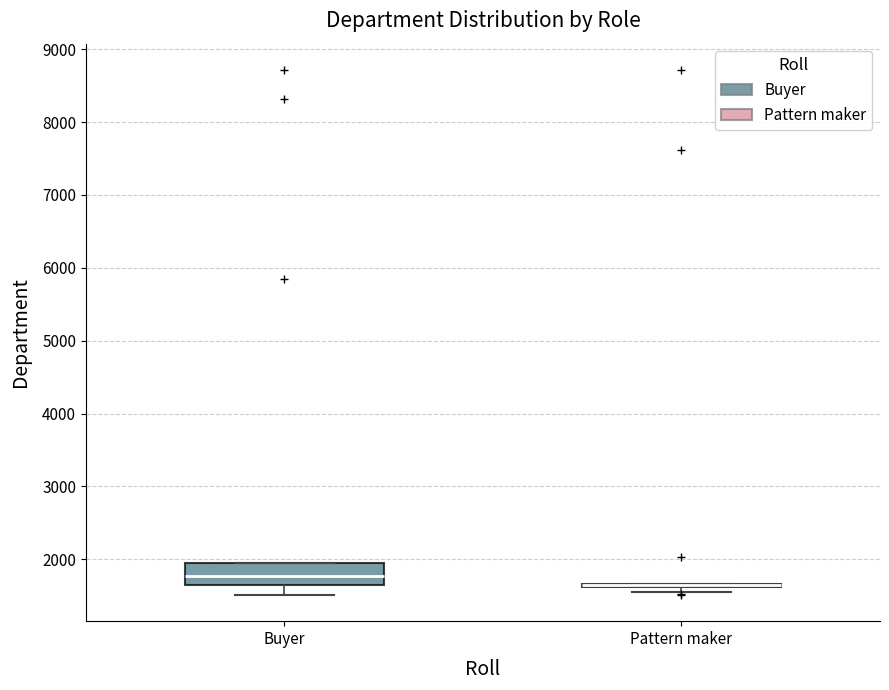

Which box is the tallest, from its lower edge to its upper edge?

Buyer